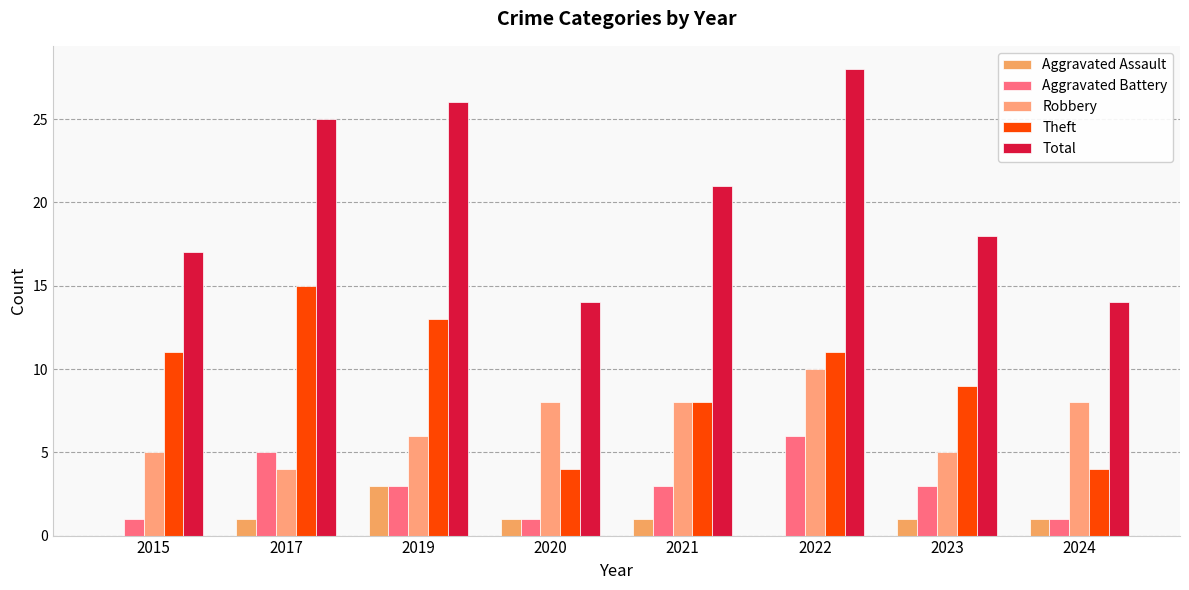

Between 2017 and 2024, which series saw the biggest shift?

Theft